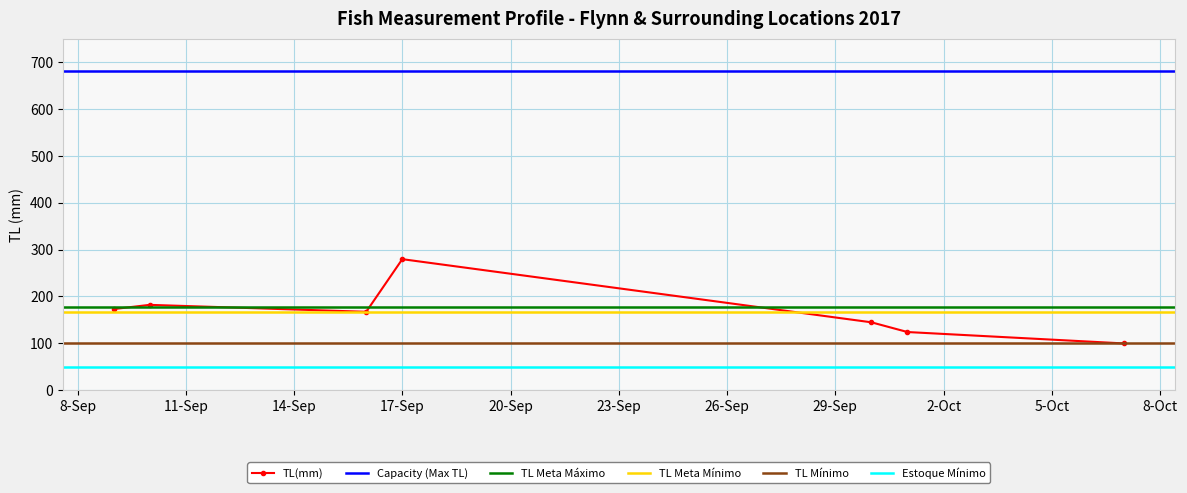

What is the greatest value displayed?

680